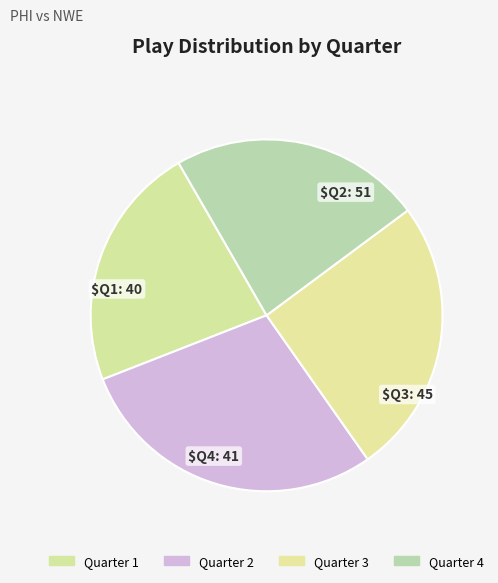

Rank the categories by value from highest to lowest.

Quarter 2, Quarter 3, Quarter 4, Quarter 1